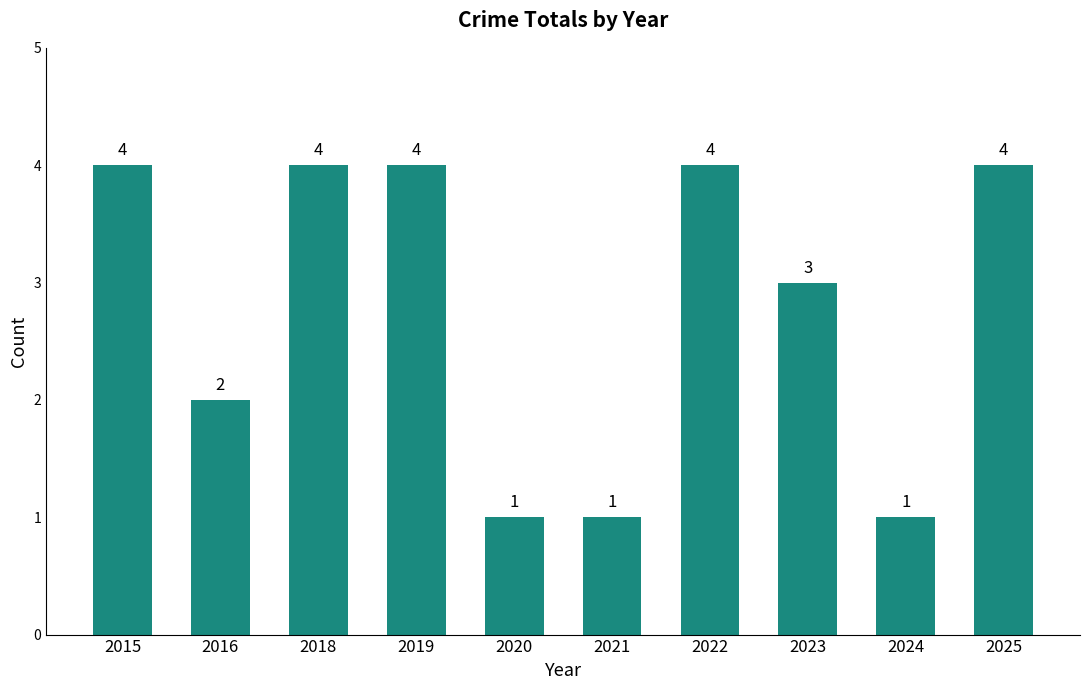

True or false: the data shows 1 at 2016.

False